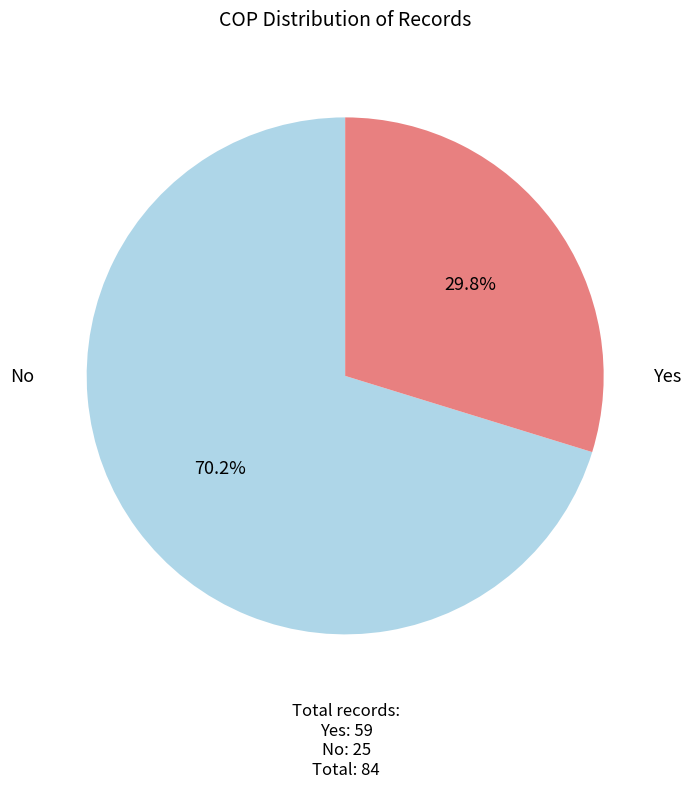

Is there any slice that represents more than half of the pie?

Yes